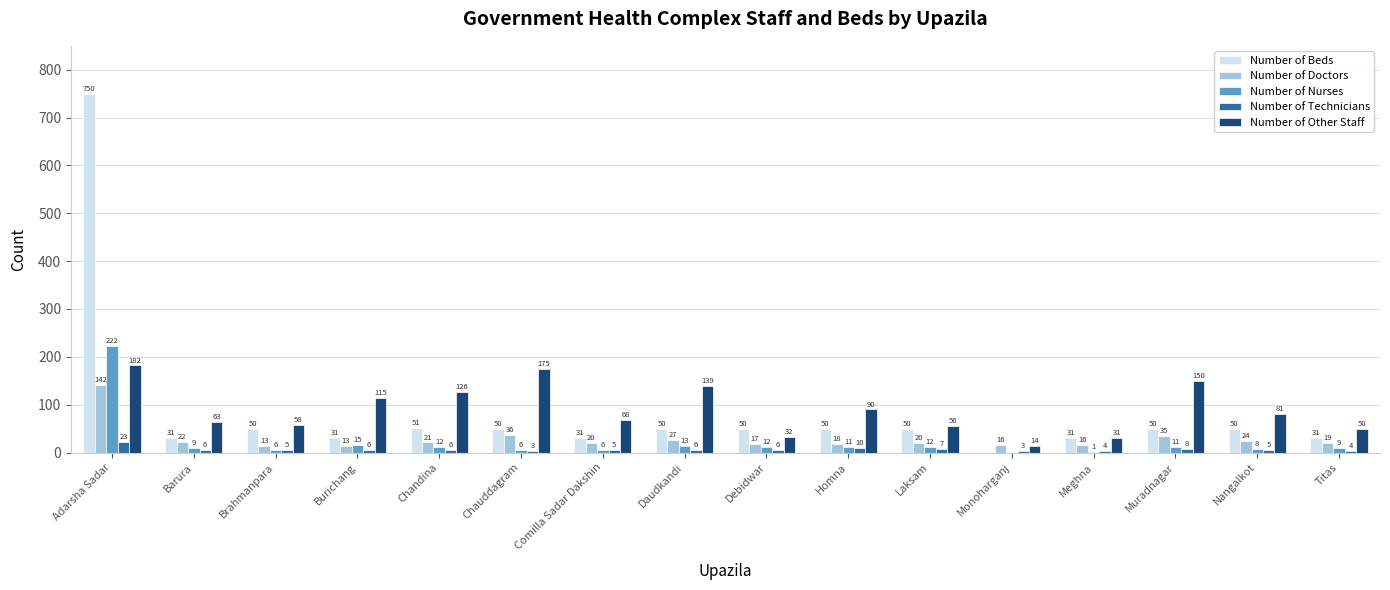

Count the number of data series in this chart.

5